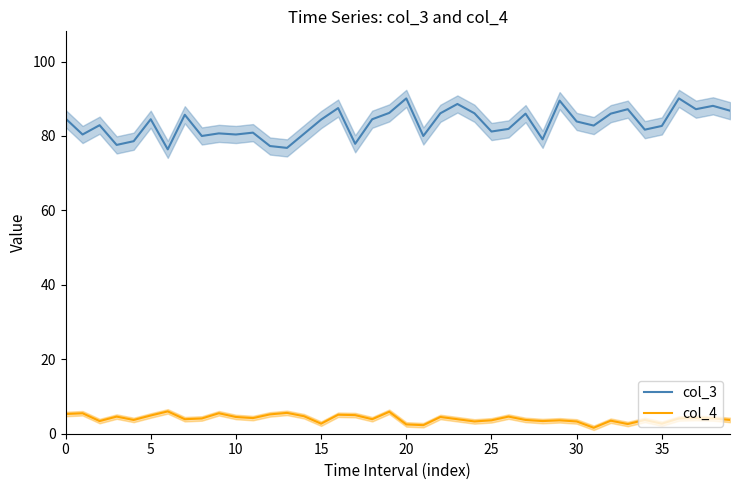

True or false: col_3 and col_4 intersect in this chart.

False